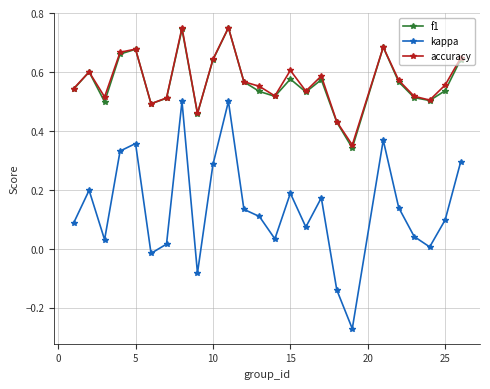

True or false: kappa and accuracy cross at least once.

False